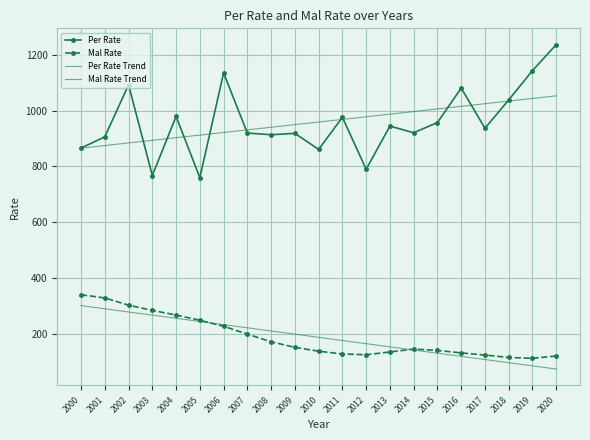

True or false: Mal Rate and Per Rate Trend cross at least once.

False